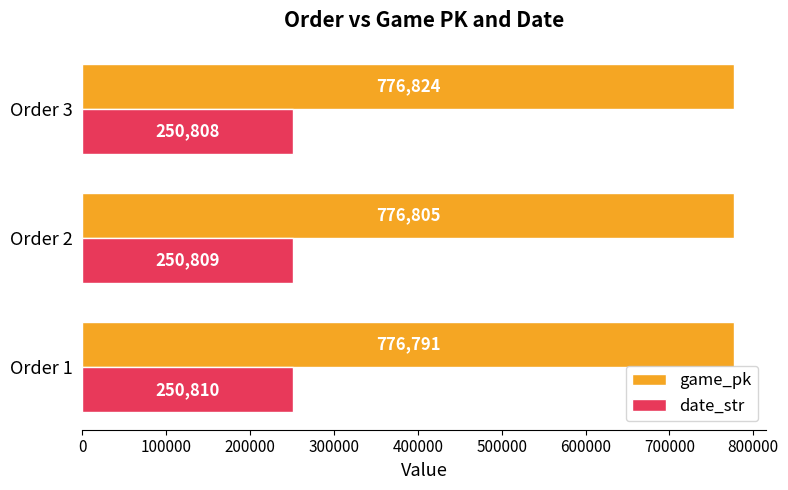

How many data points in game_pk are less than 776805?

1